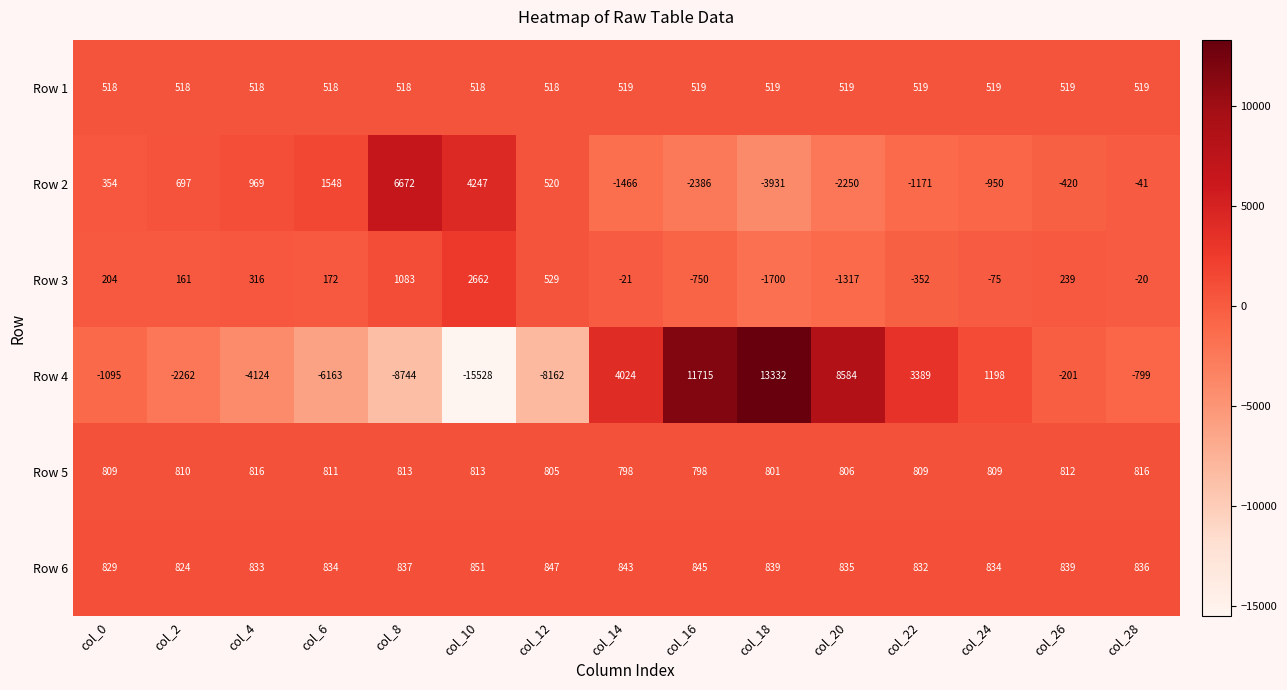

What is the difference between the Row 5 values at col_12 and col_18?

4